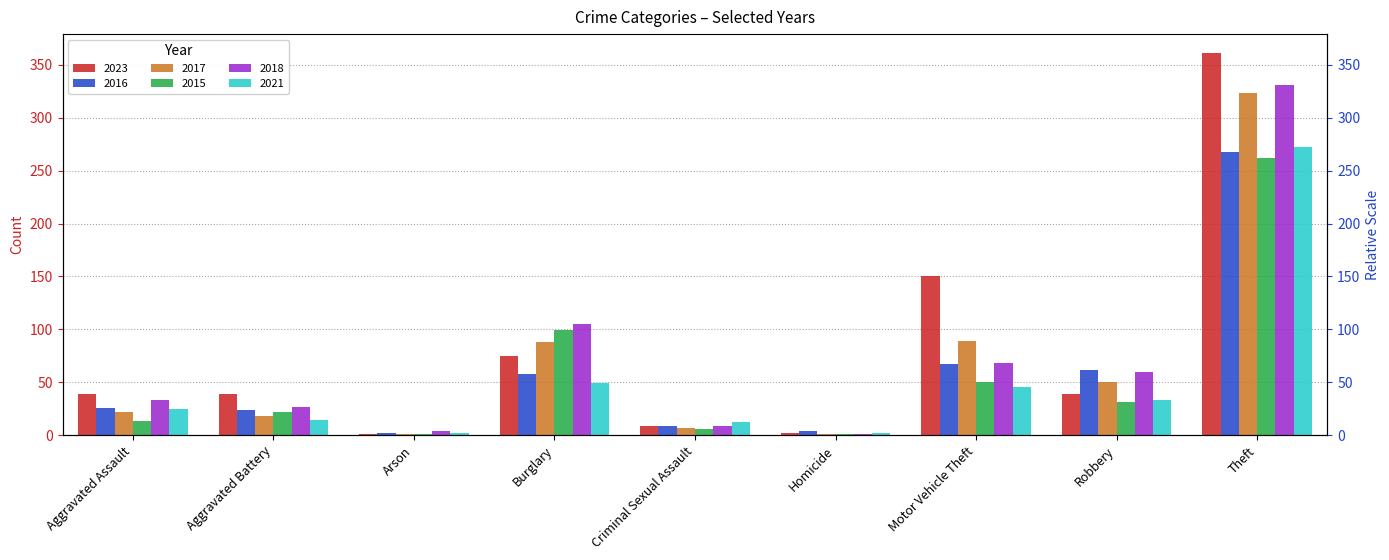

At which label does 2017 first exceed 22?

Burglary